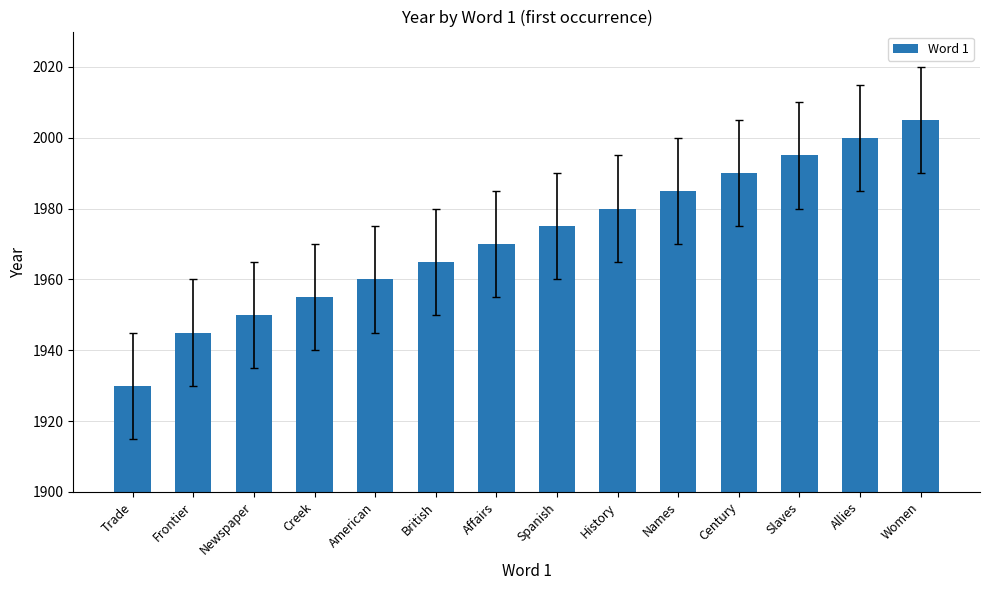

Reading left to right, extract all data points from this chart.

Trade=1930	Frontier=1945	Newspaper=1950	Creek=1955	American=1960	British=1965	Affairs=1970	Spanish=1975	History=1980	Names=1985	Century=1990	Slaves=1995	Allies=2000	Women=2005